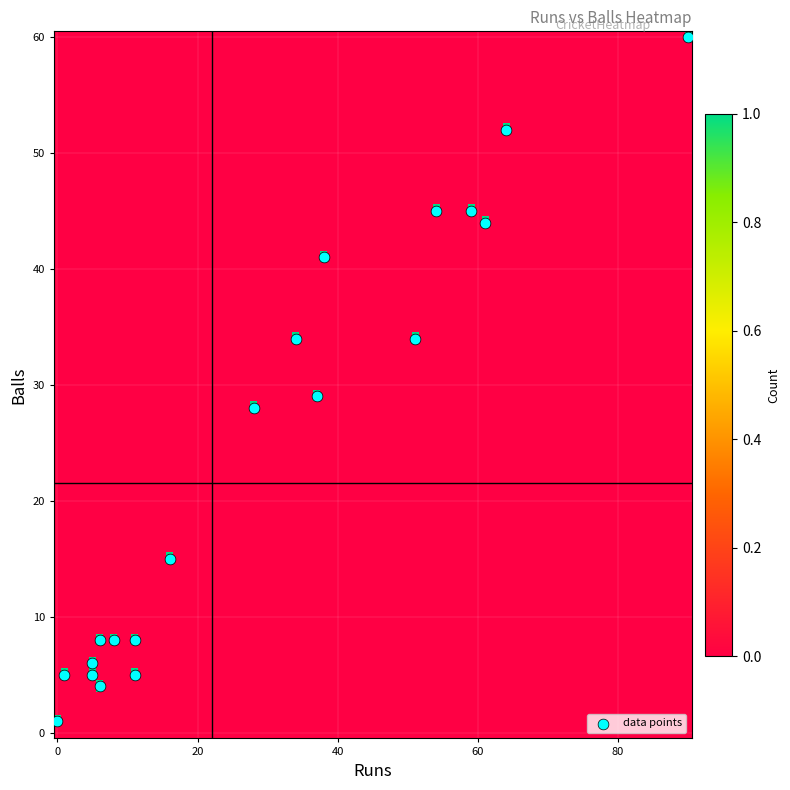

What is the range of Y values (max minus min)?

59